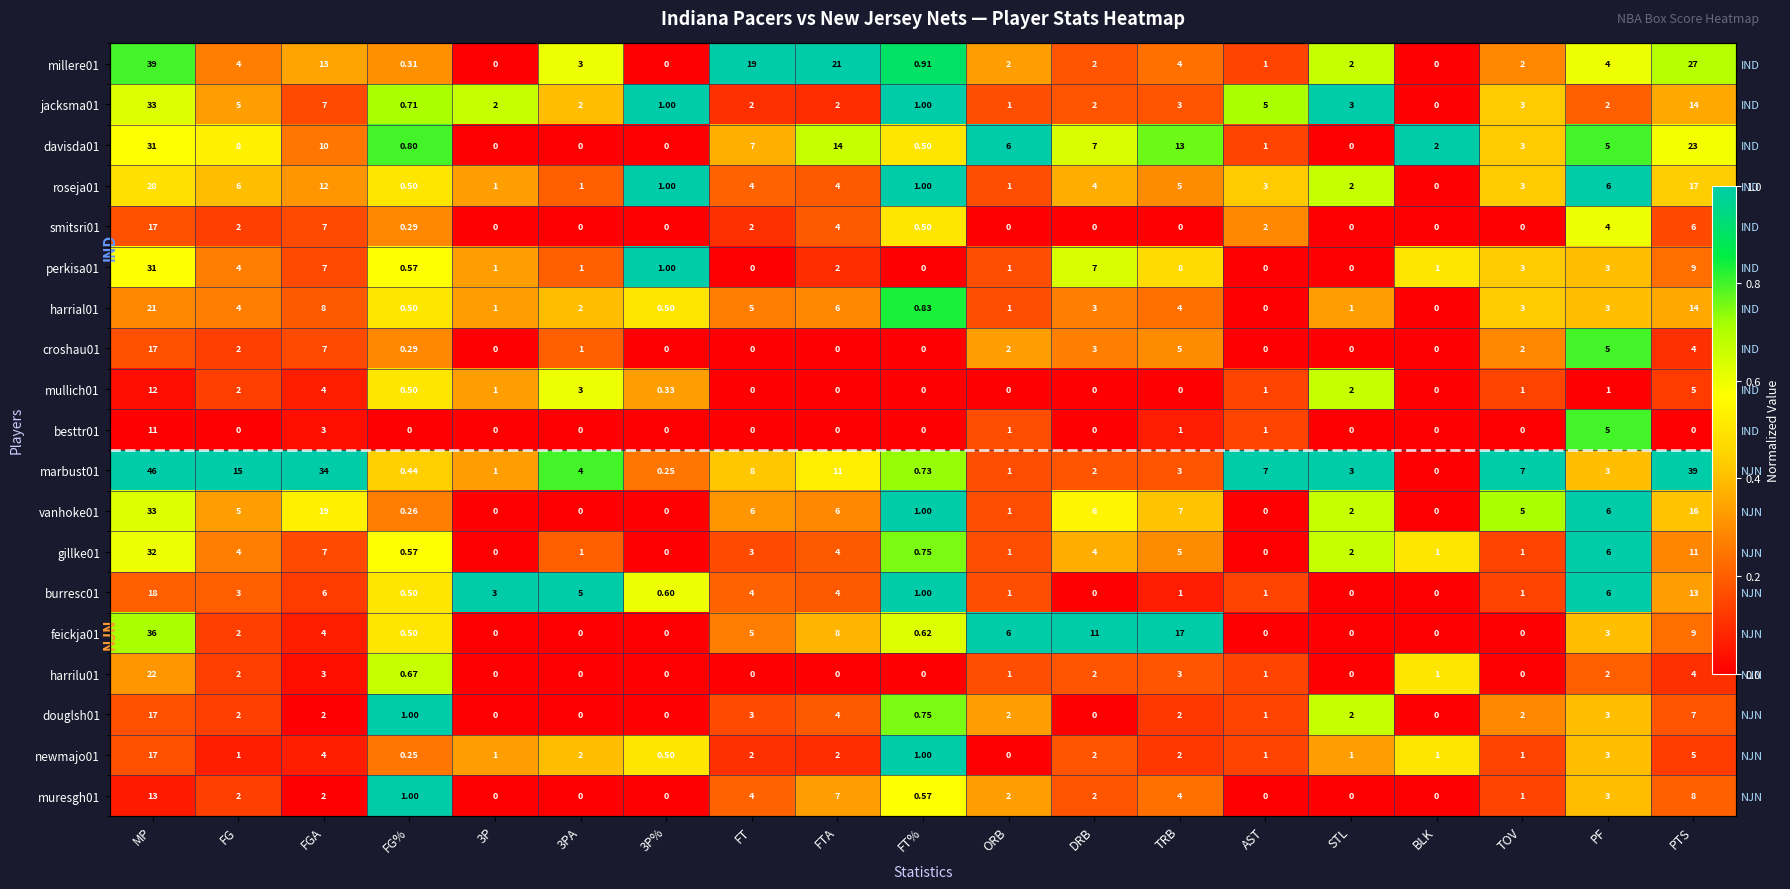

Which has a higher value, FG% or BLK?

FG%